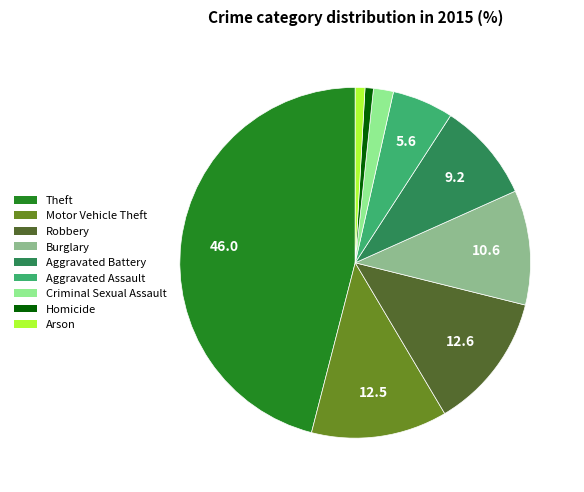

Count the number of slices in the pie.

9